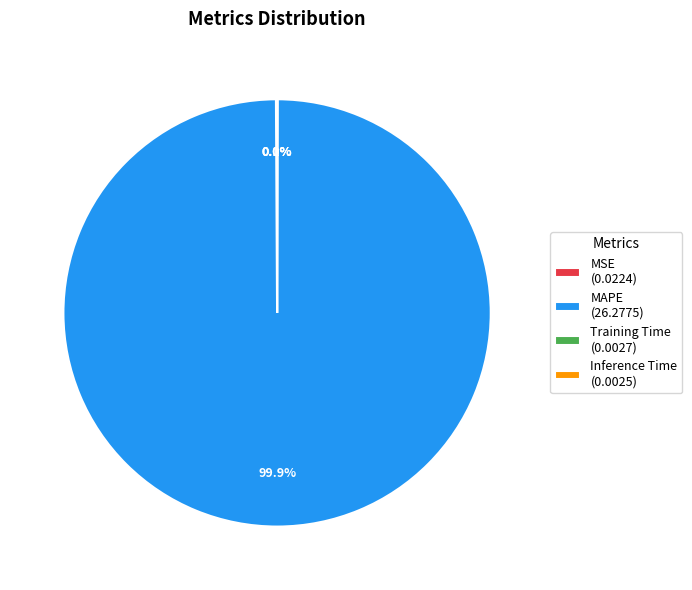

Is there any slice that represents more than half of the pie?

Yes